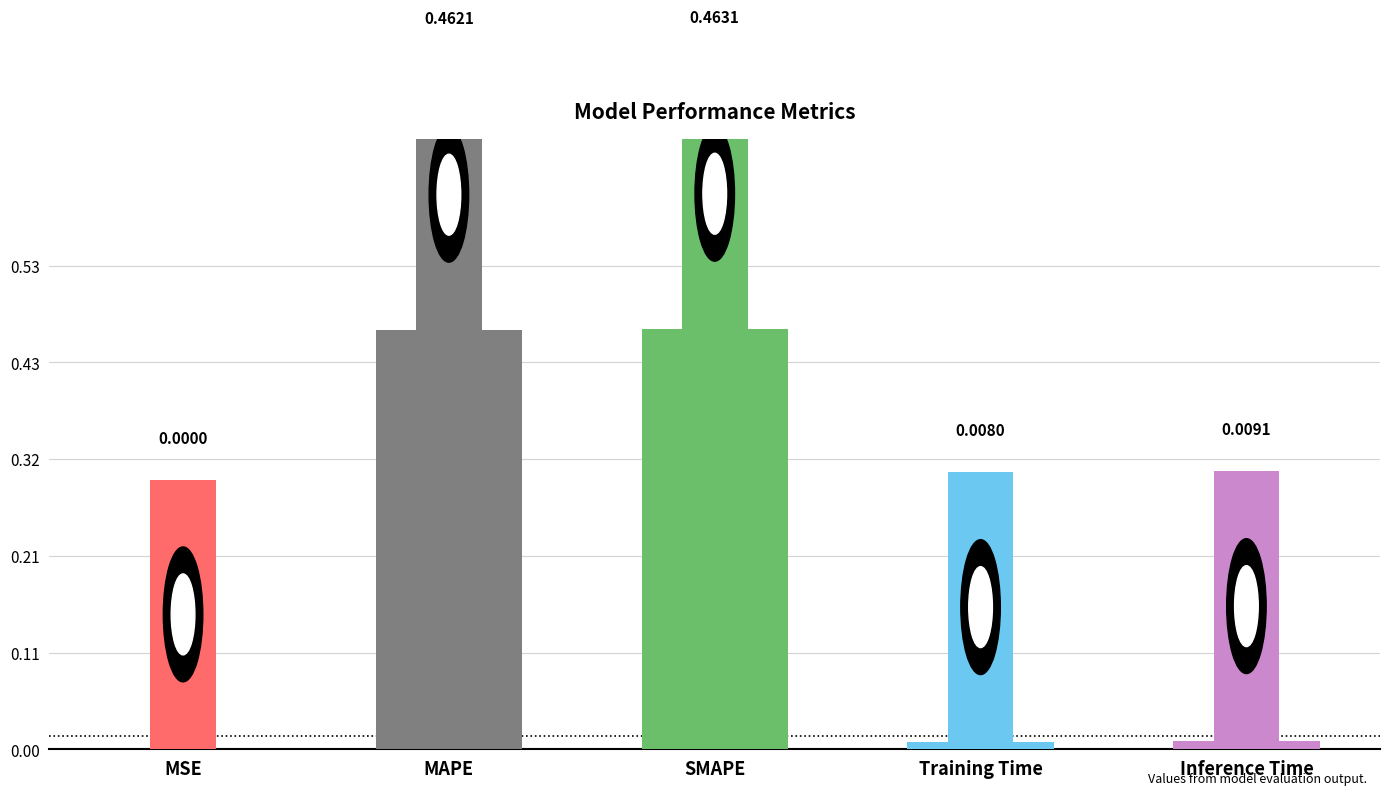

What is the change in value from SMAPE to Training Time?

-0.5